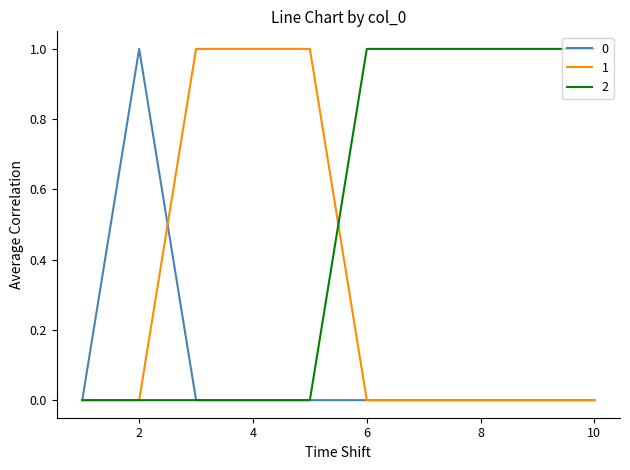

Rank the series by their average value, from highest to lowest.

2, 1, 0